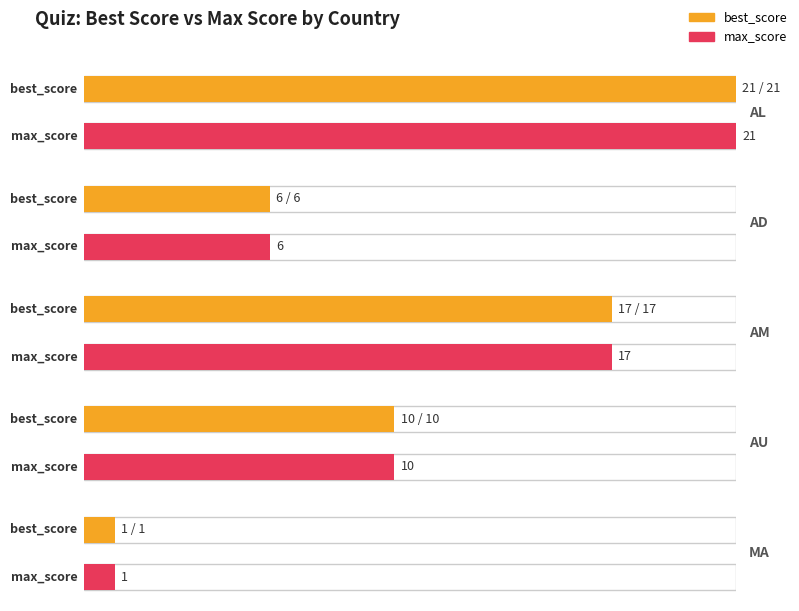

What is the smallest value displayed?

1